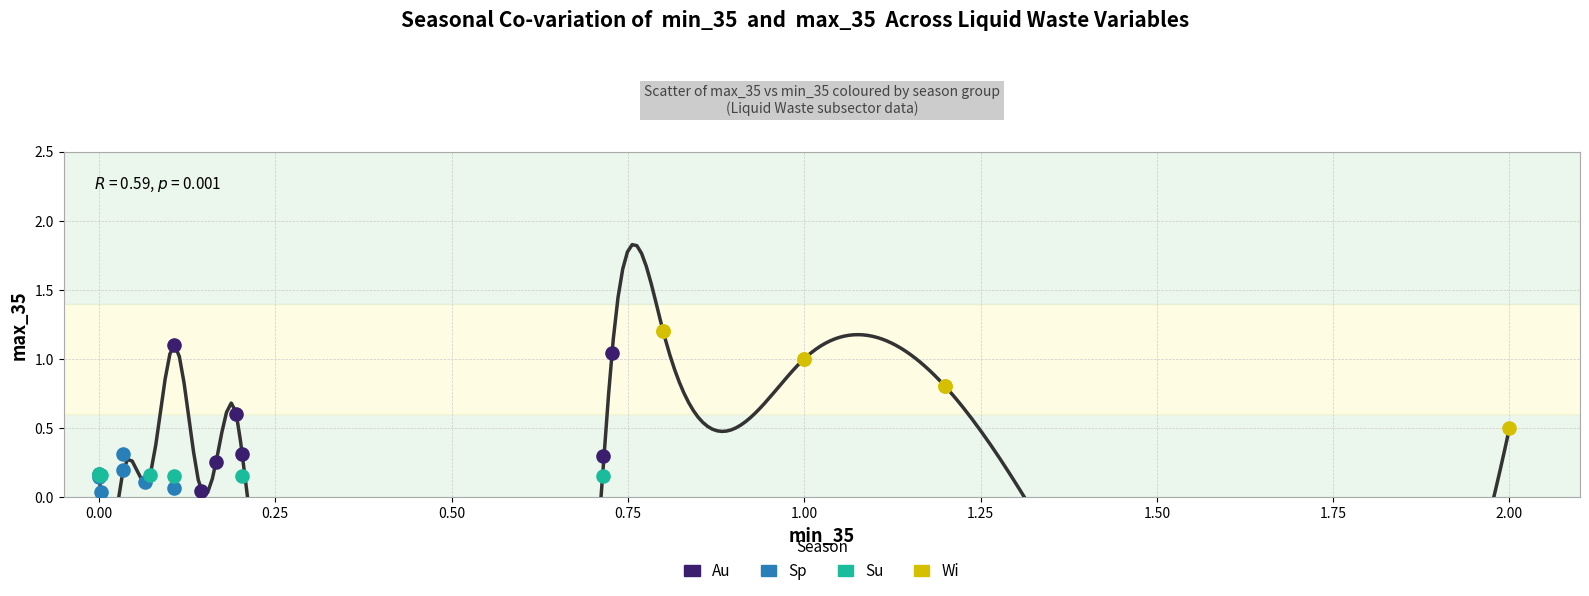

What are all the series names shown in the legend?

Au, Sp, Su, Wi